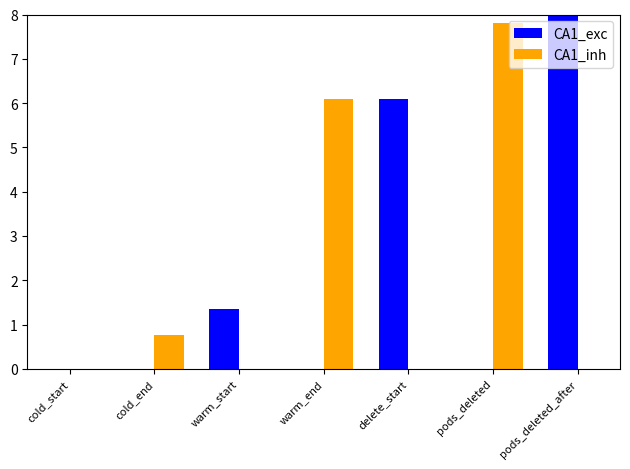

What is the approximate value of CA1_inh at pods_deleted?

7.8